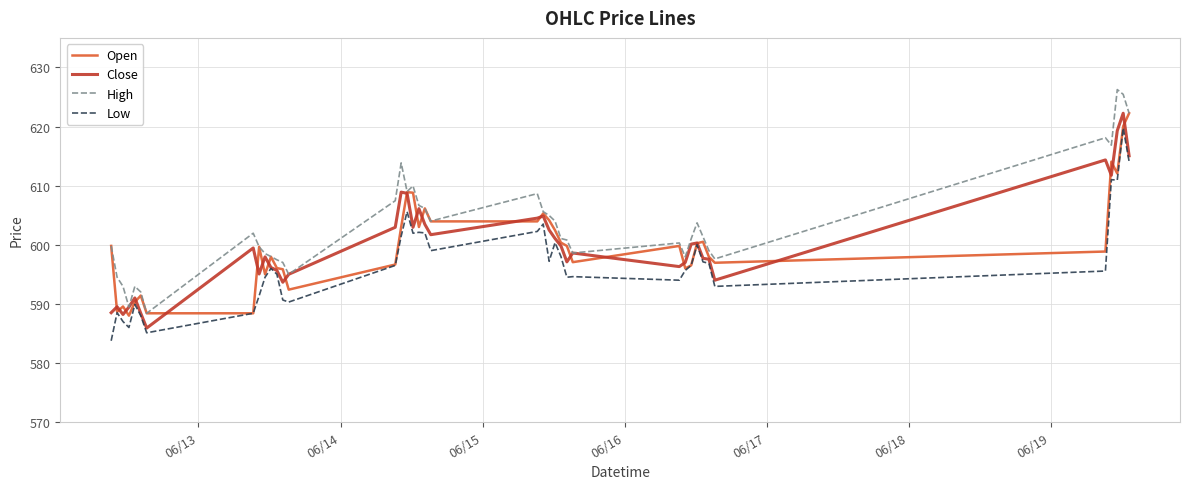

Which series has the largest total across all categories?

High